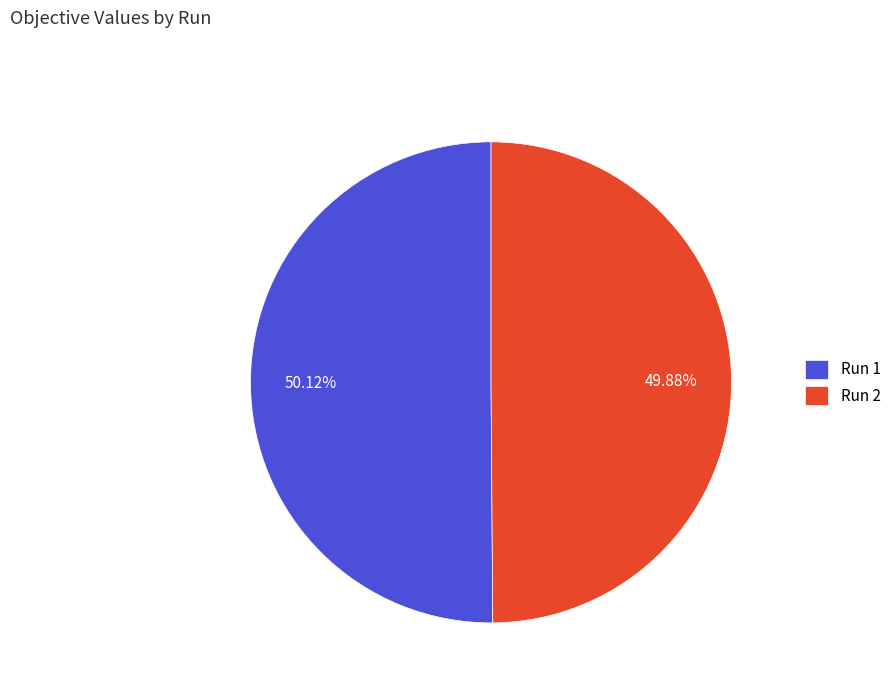

Combined, do Run 2 and Run 1 account for over 50%?

Yes